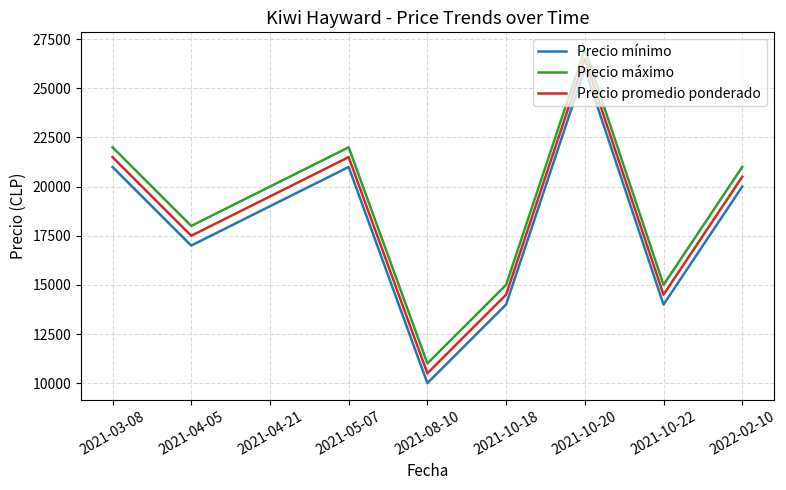

What position from the left is 2021-03-08?

1